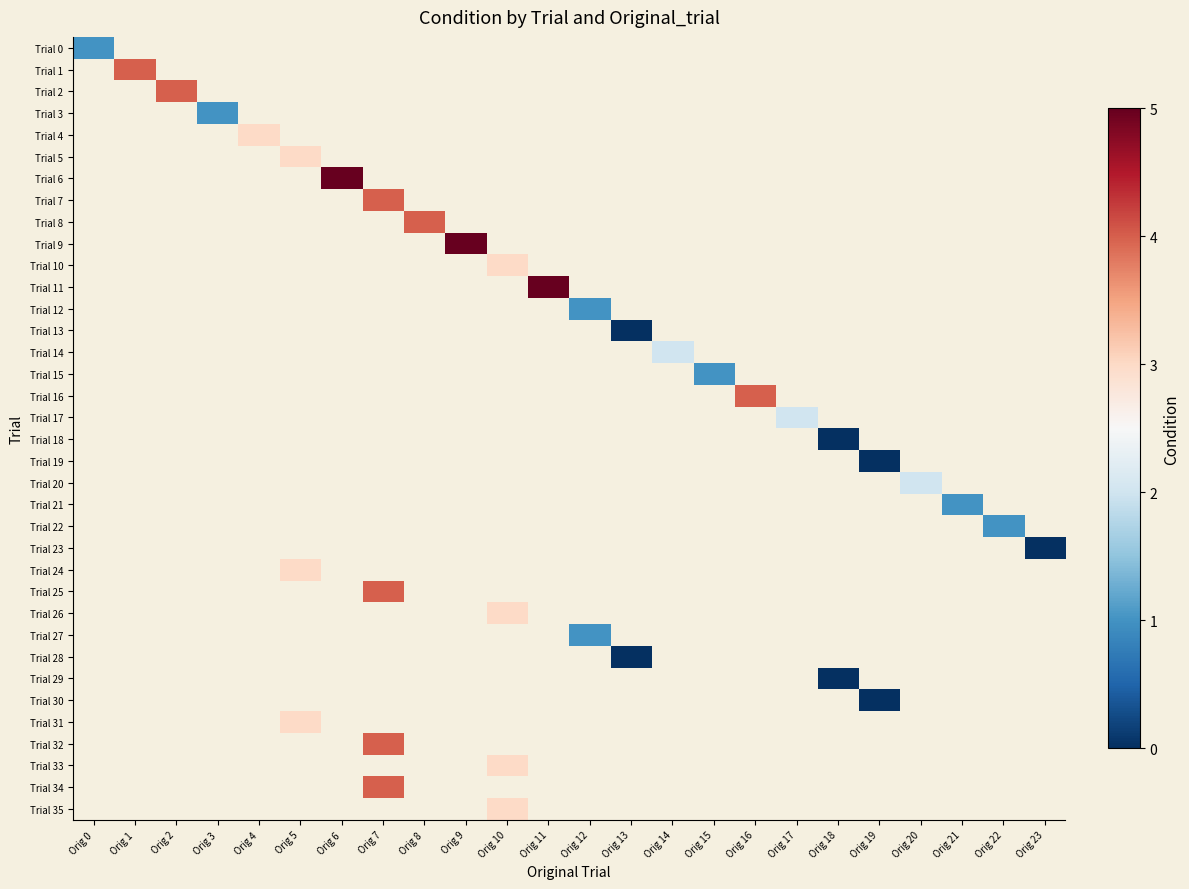

Count the number of data series in this chart.

36